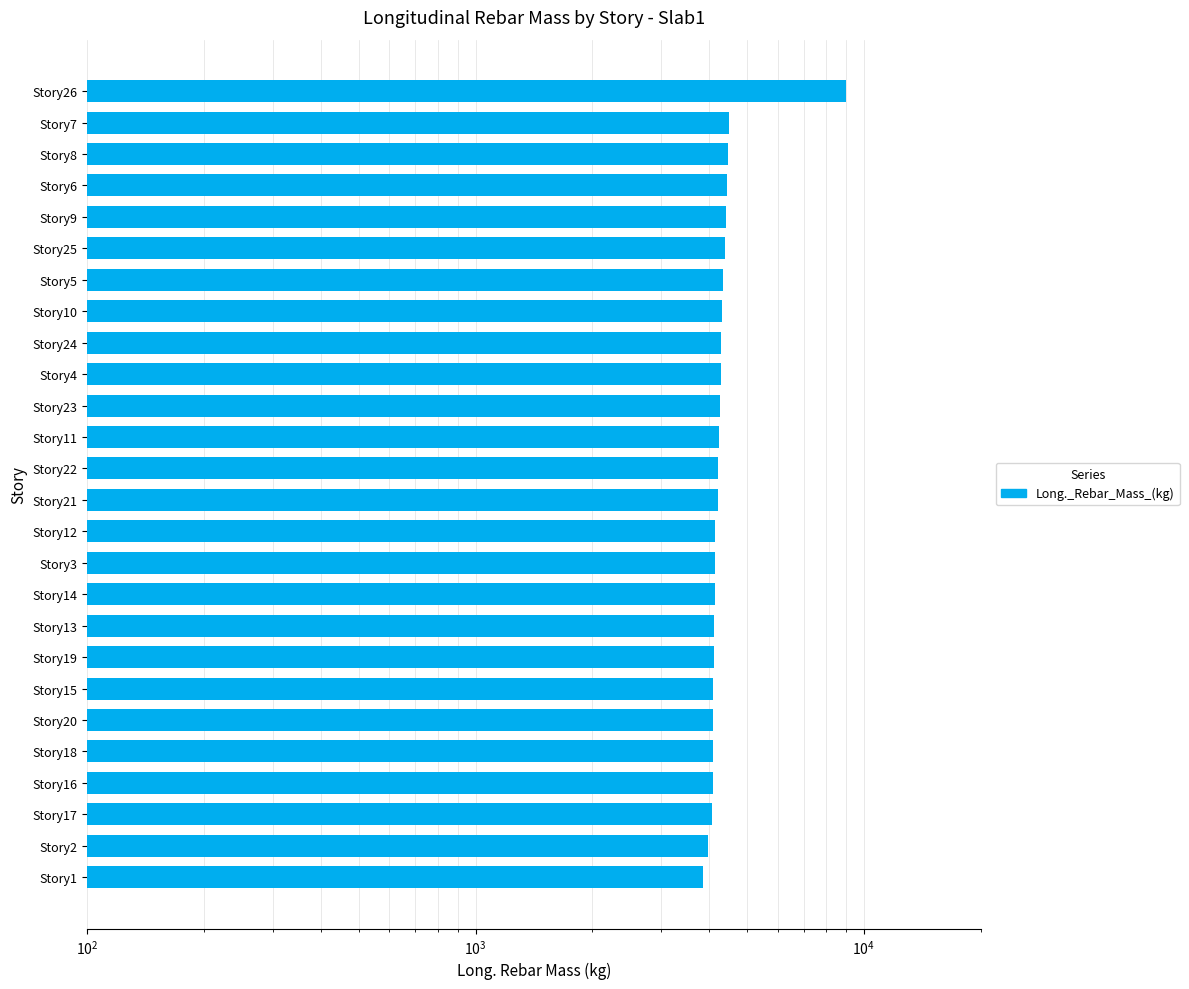

How many values exceed 4223?

13